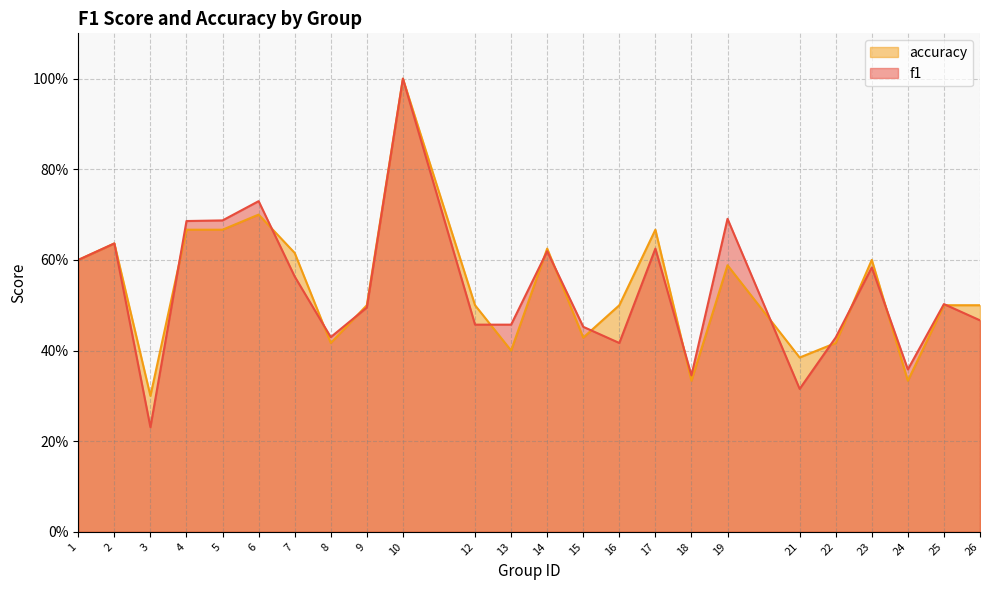

Which label corresponds to the largest value in the chart?

10